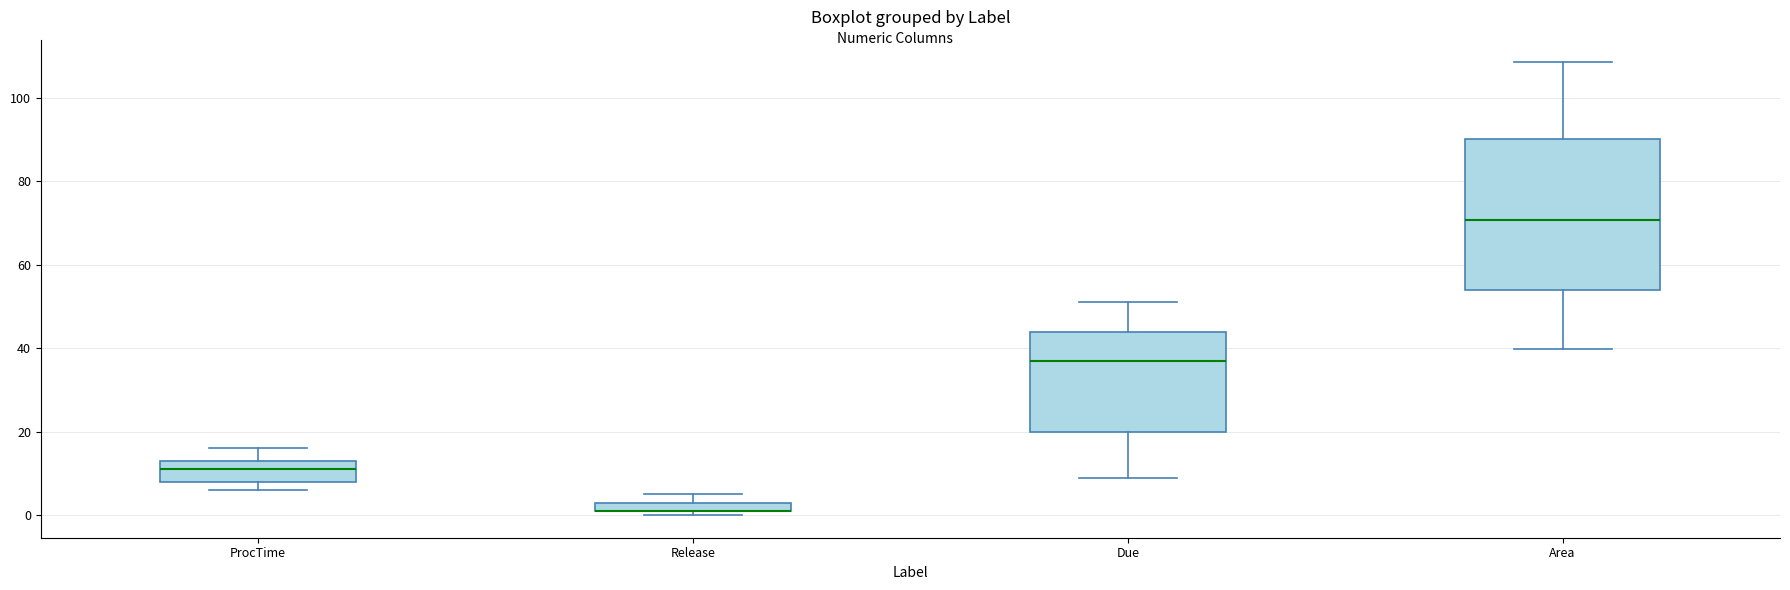

Where is the upper edge of the box for Area on the y-axis? The values are not printed on the chart, so give them approximately, as read against the axis.

90